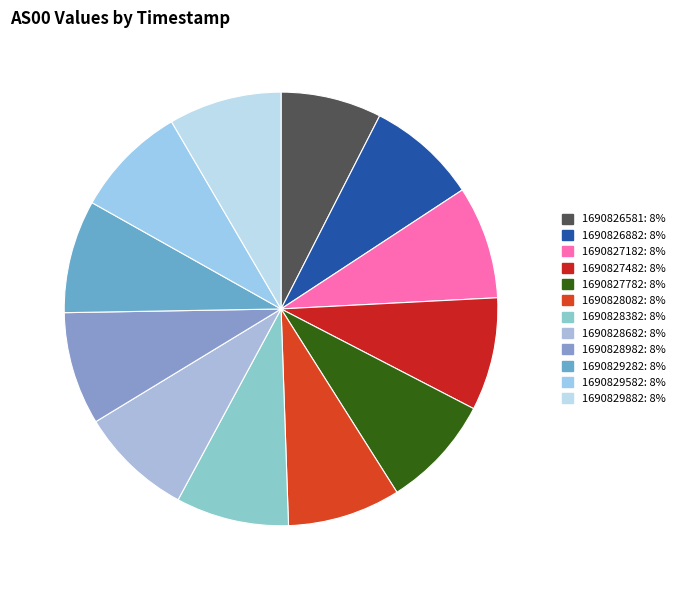

How many slices are in this pie chart?

12